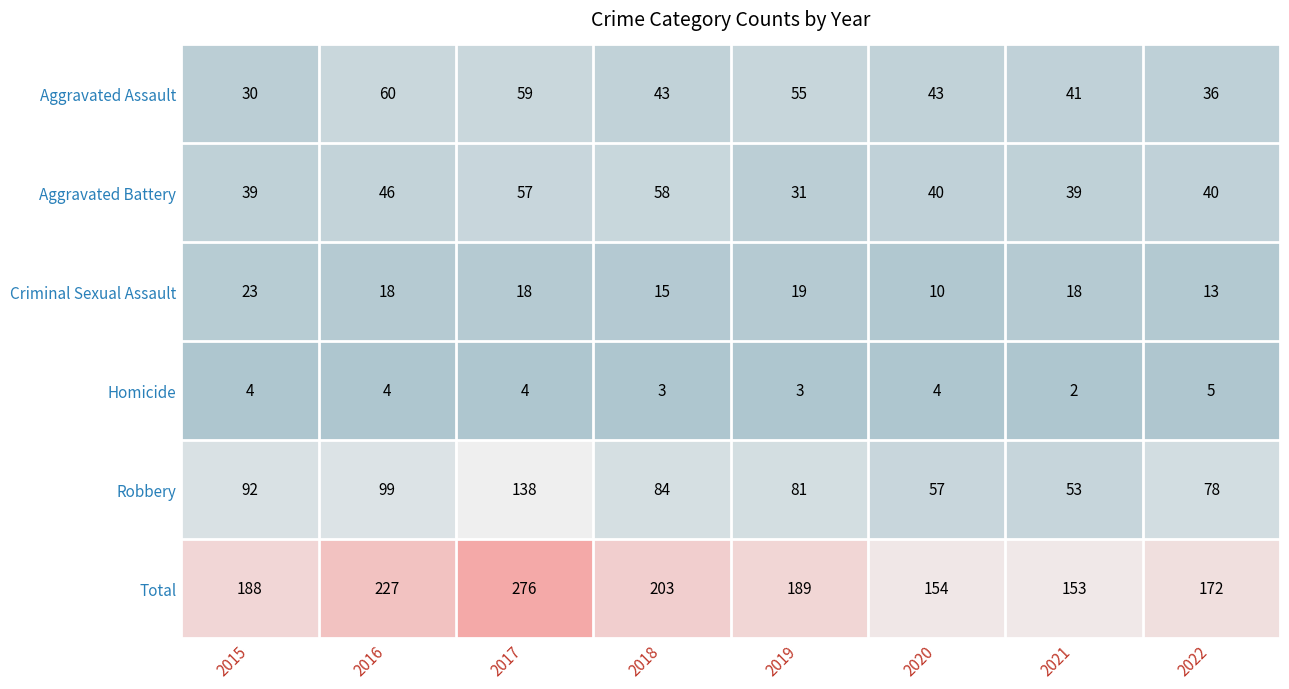

At which label does Criminal Sexual Assault first exceed 18?

2015